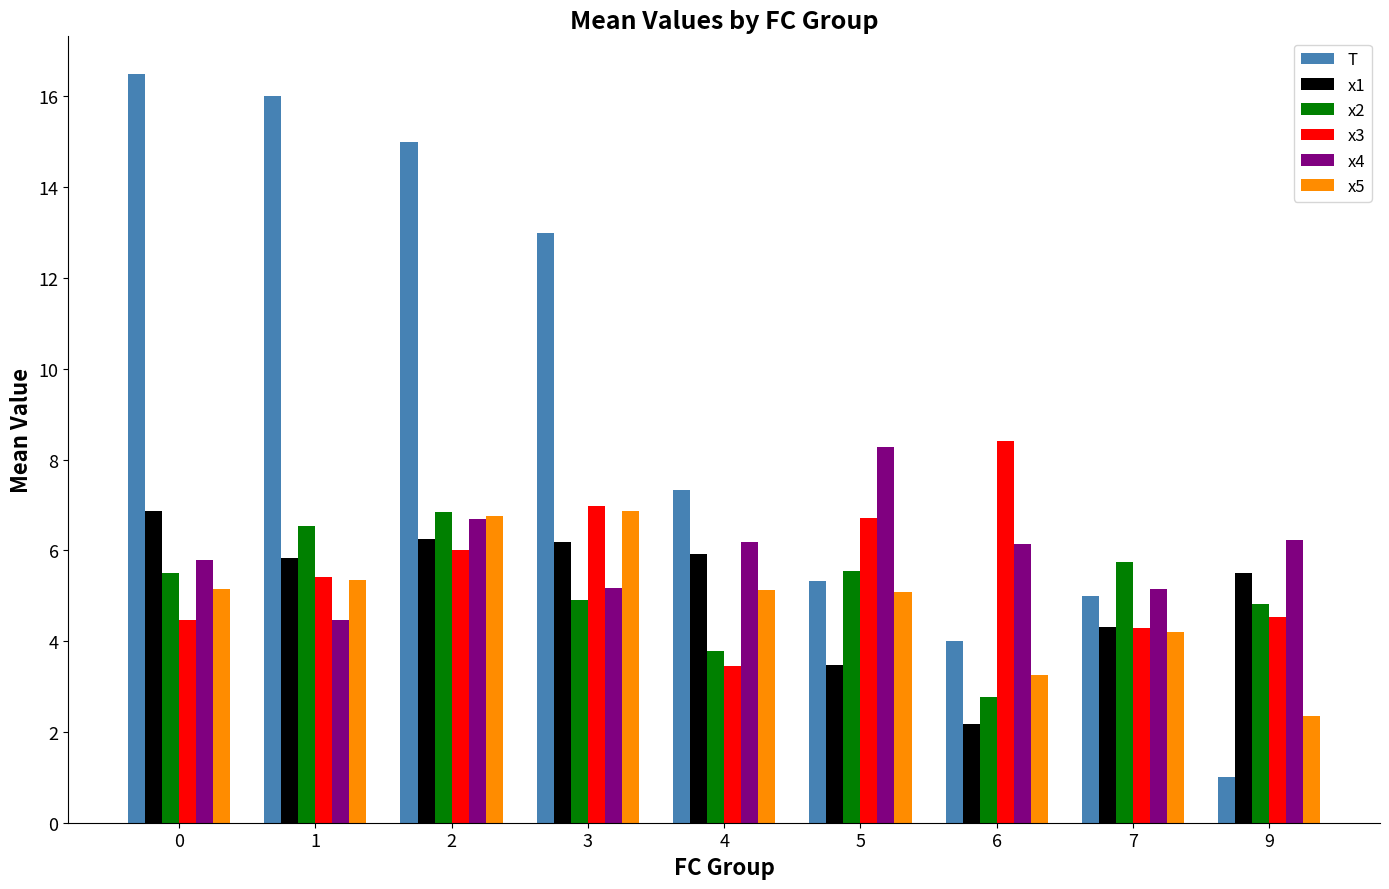

How many groups of bars are there?

9